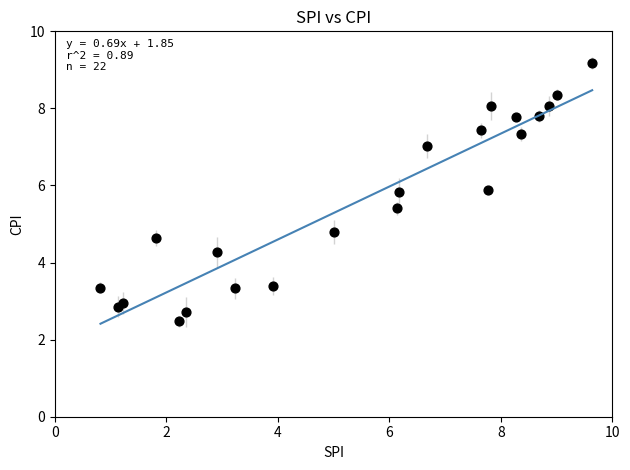

What Y value in the scatter plot is closest to 5?

4.8